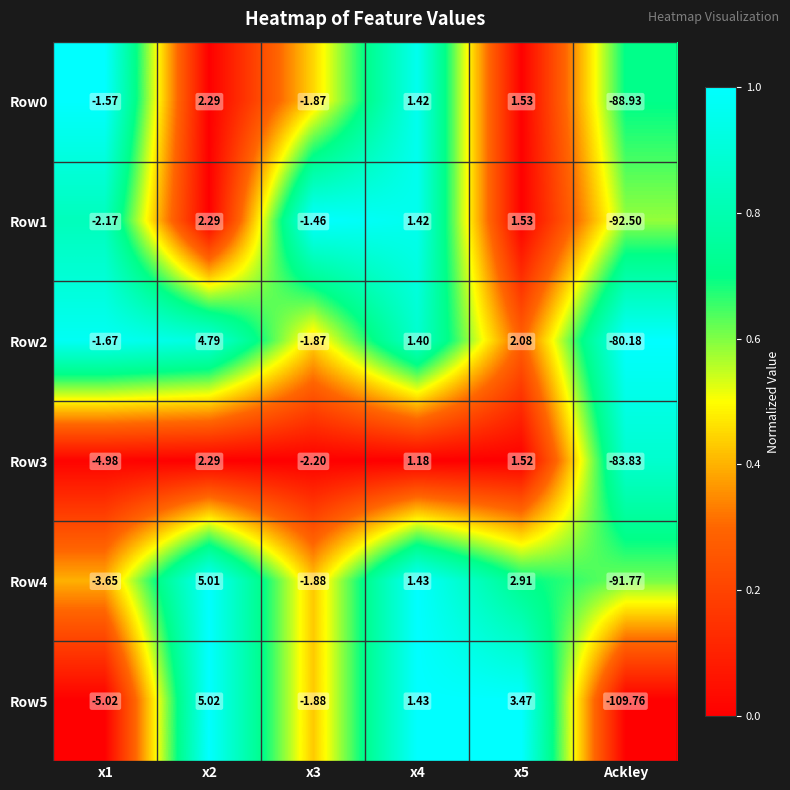

Which category has the lowest value across all series?

Ackley